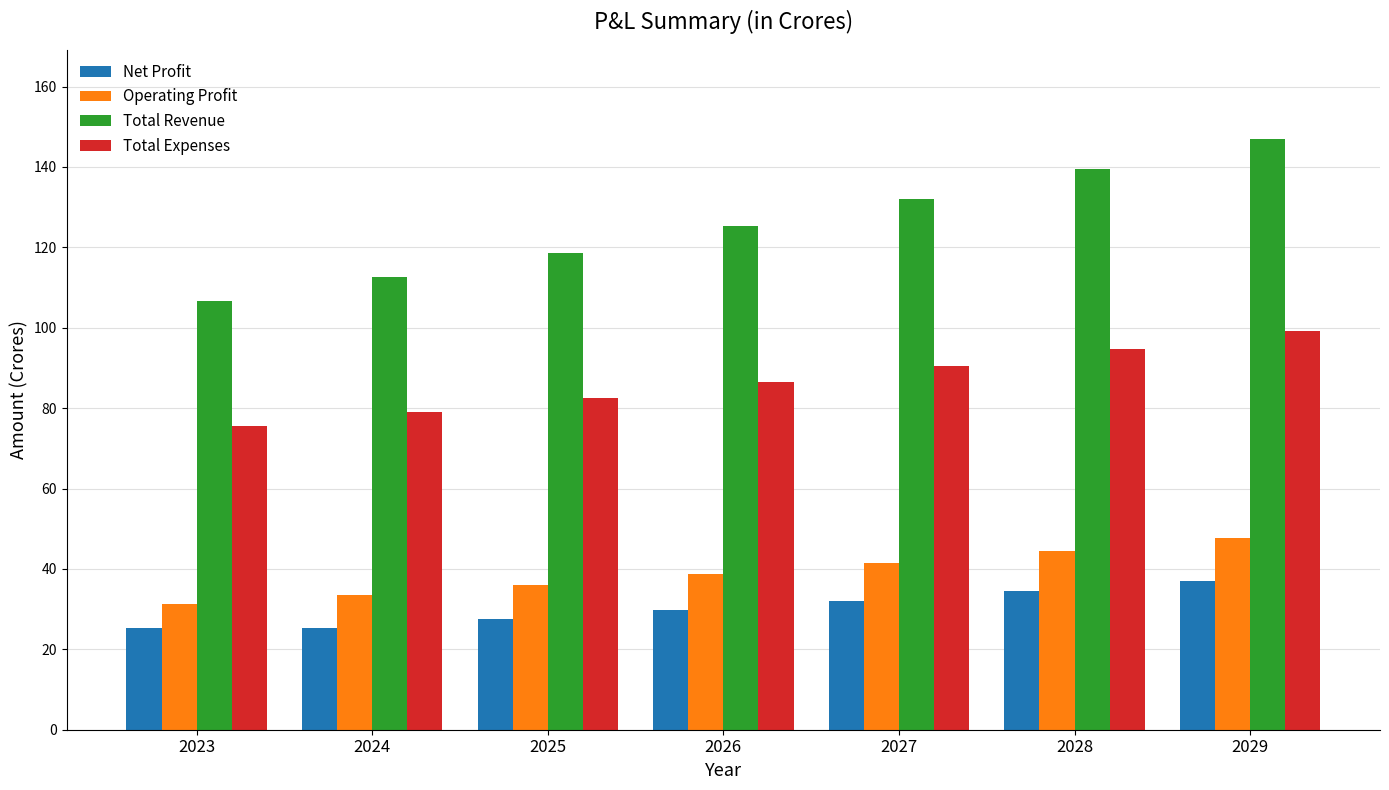

At which category is the sum across all series the highest?

2029